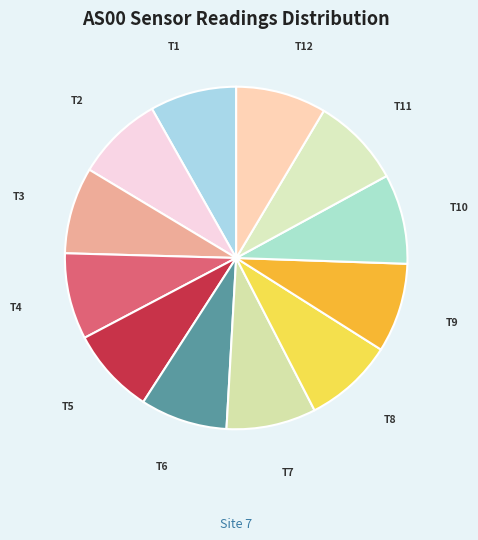

Is it true that T8 is 1% of the pie?

False